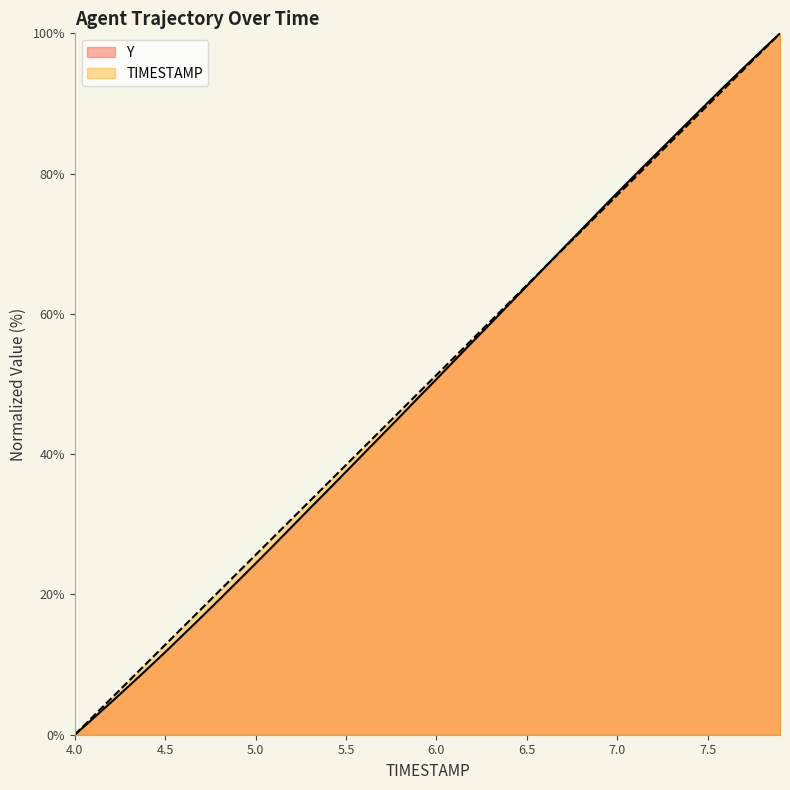

What is the value of the TIMESTAMP point at the 30th from the left?

74.4